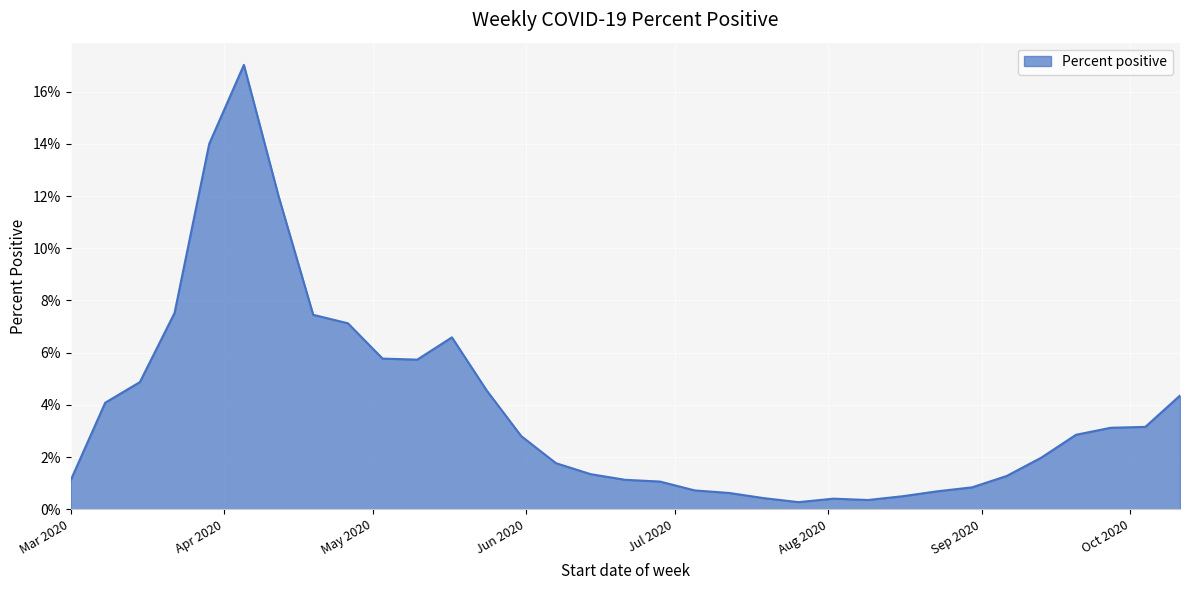

Where is the first local minimum?

2020-05-10